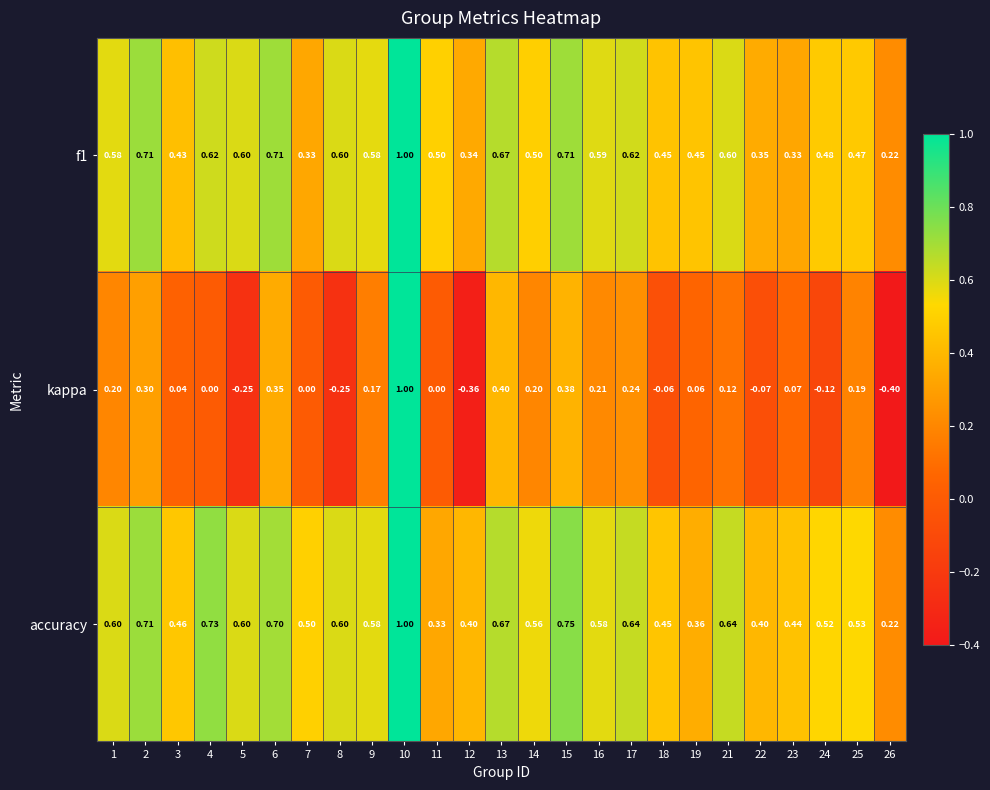

What is the maximum value shown in the chart?

1.0